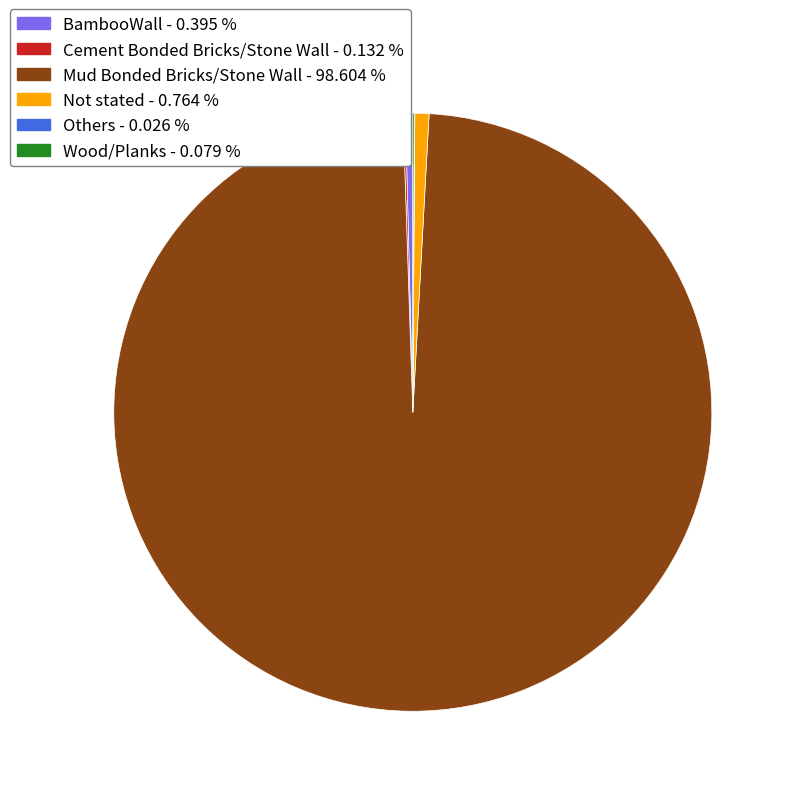

Does any single category account for the majority?

Yes